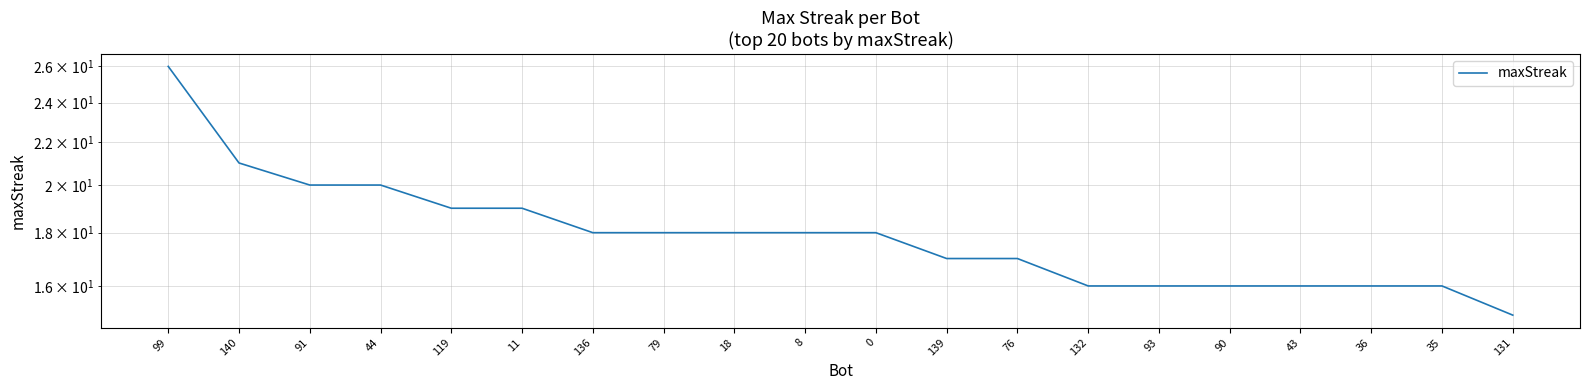

True or false: the data has more than 0 interior local peaks.

False